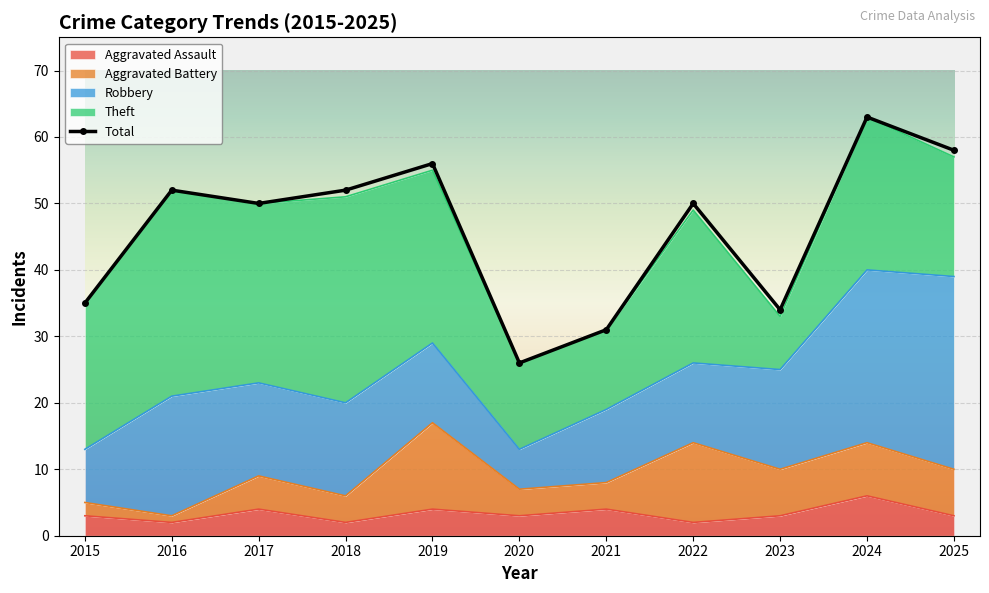

What is the spread (max minus min) of values at 2018?

50